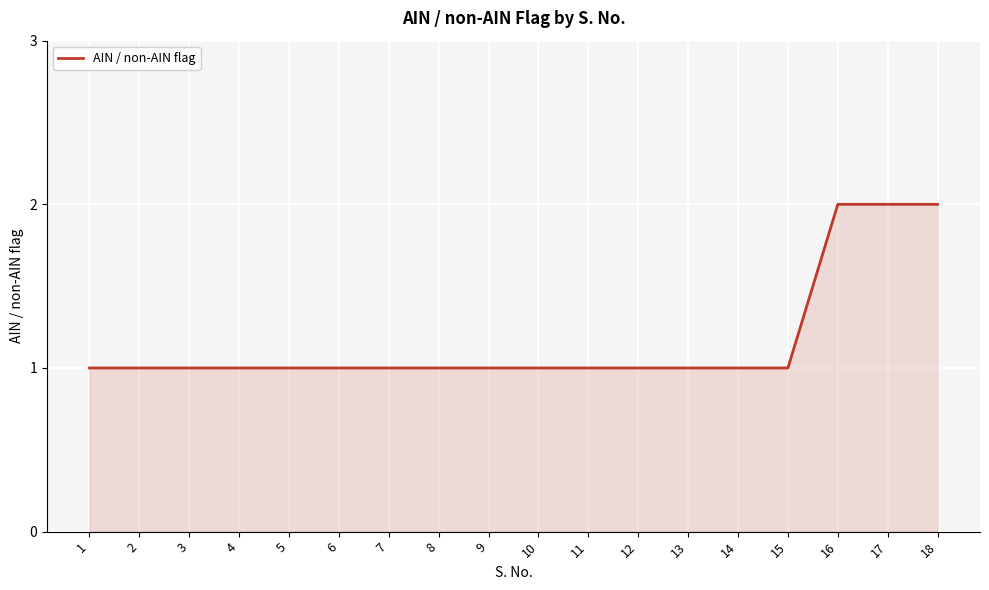

True or false: the data shows 1 at 15.

True